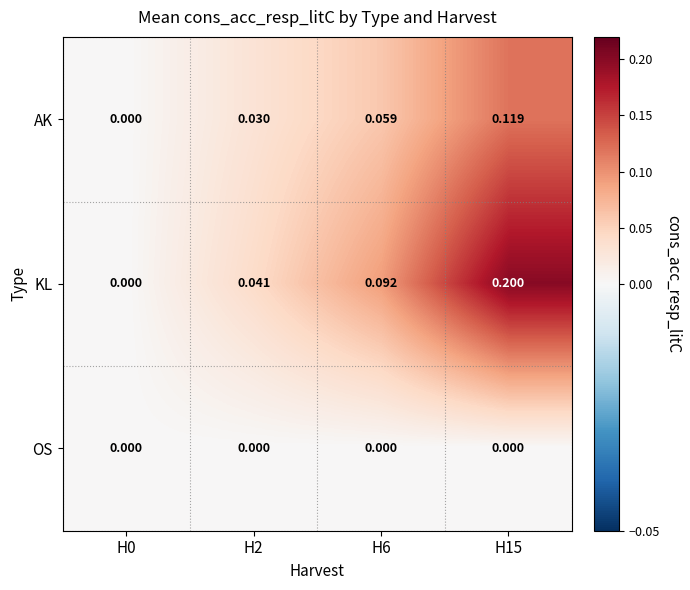

Is the value of KL at H2 greater than the value of AK at H15?

No